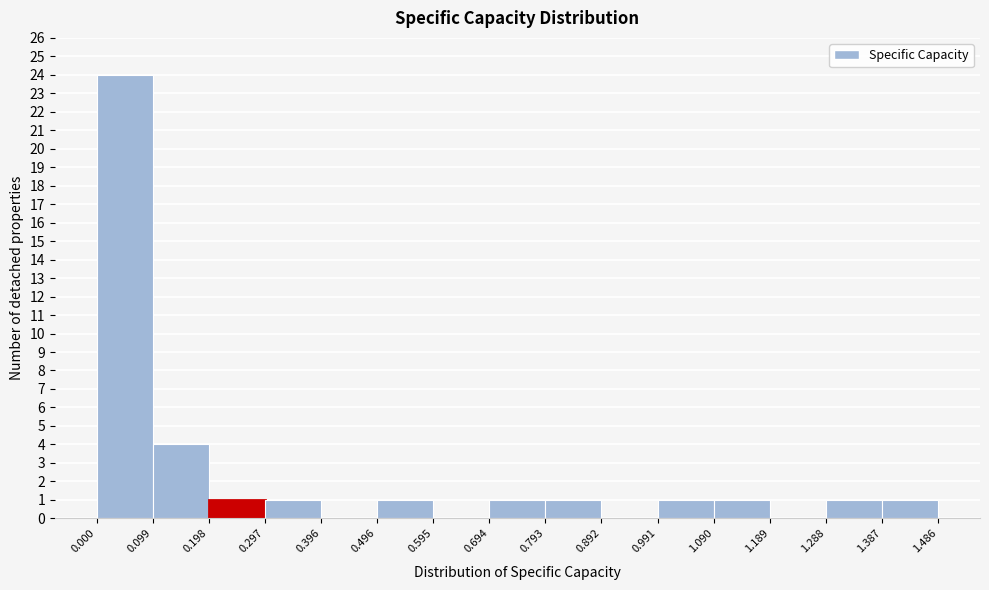

Over which range of the x-axis is the bar tallest?

0.000 to 0.099